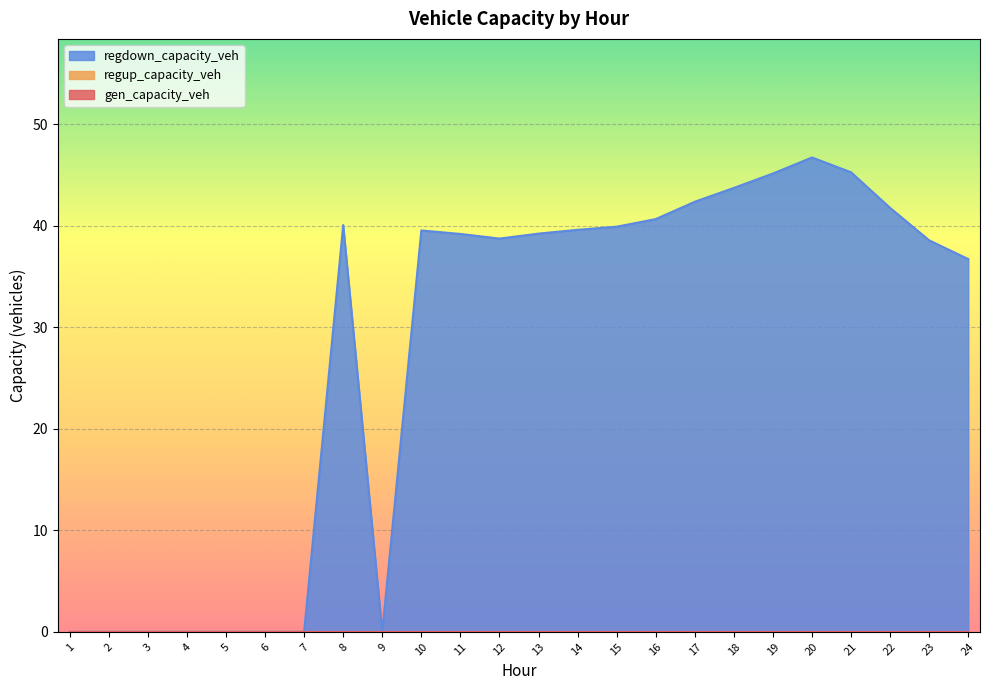

Count the number of categories in the chart.

24